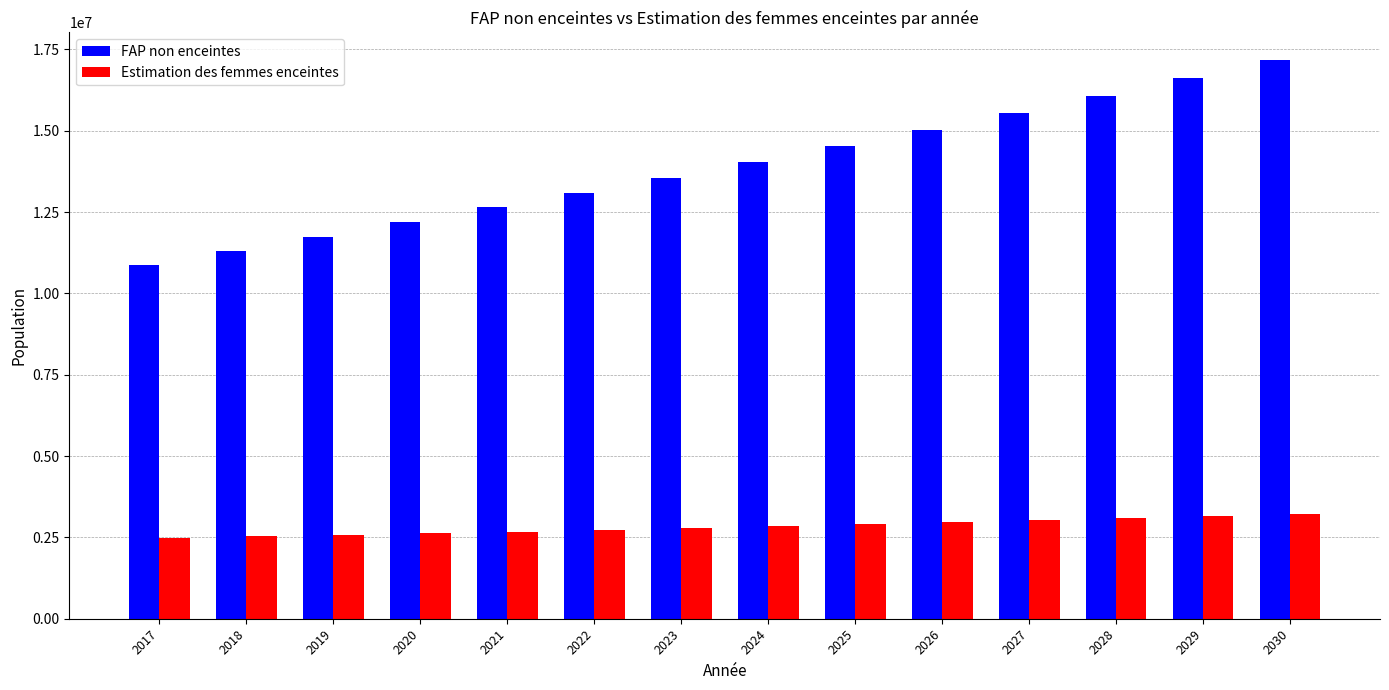

Where is FAP non enceintes nearest to the value 14027180?

2024